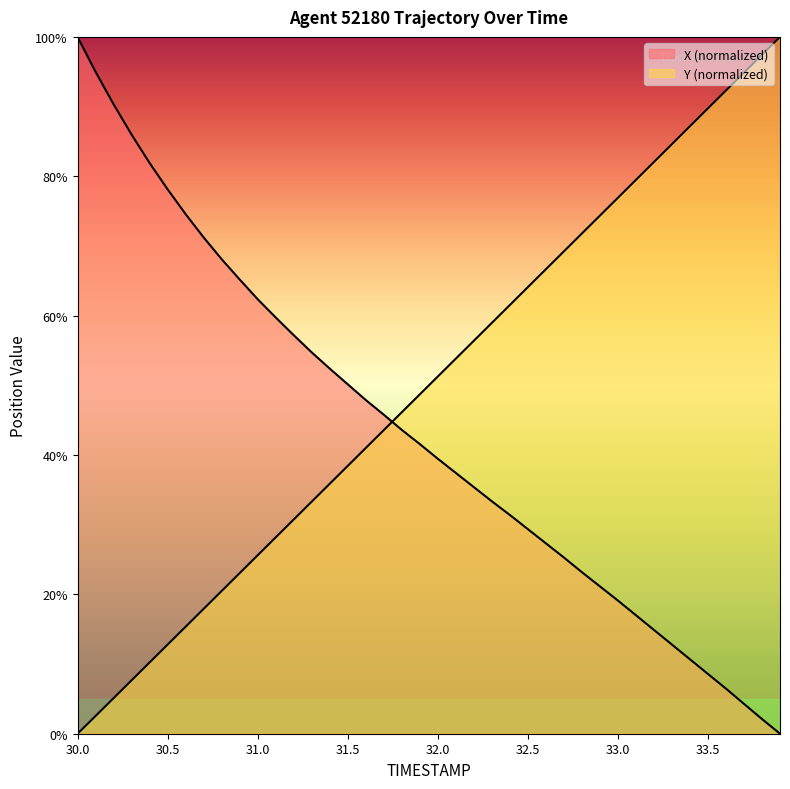

Rank the categories by Y value from highest to lowest.

33.9, 33.8, 33.7, 33.6, 33.5, 33.4, 33.3, 33.2, 33.1, 33.0, 32.9, 32.8, 32.7, 32.6, 32.5, 32.4, 32.3, 32.2, 32.1, 32.0, 31.9, 31.8, 31.7, 31.6, 31.5, 31.4, 31.3, 31.2, 31.1, 31.0, 30.9, 30.8, 30.7, 30.6, 30.5, 30.4, 30.3, 30.2, 30.1, 30.0